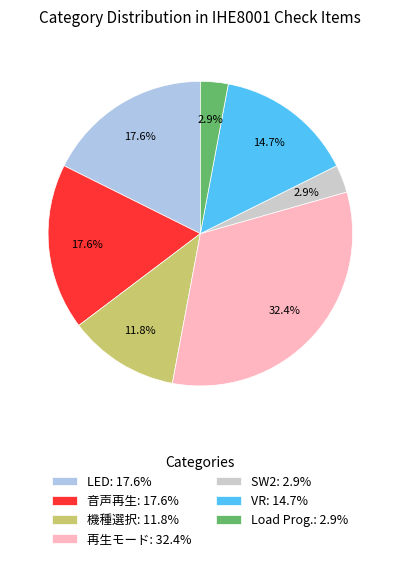

Does any single category account for the majority?

No